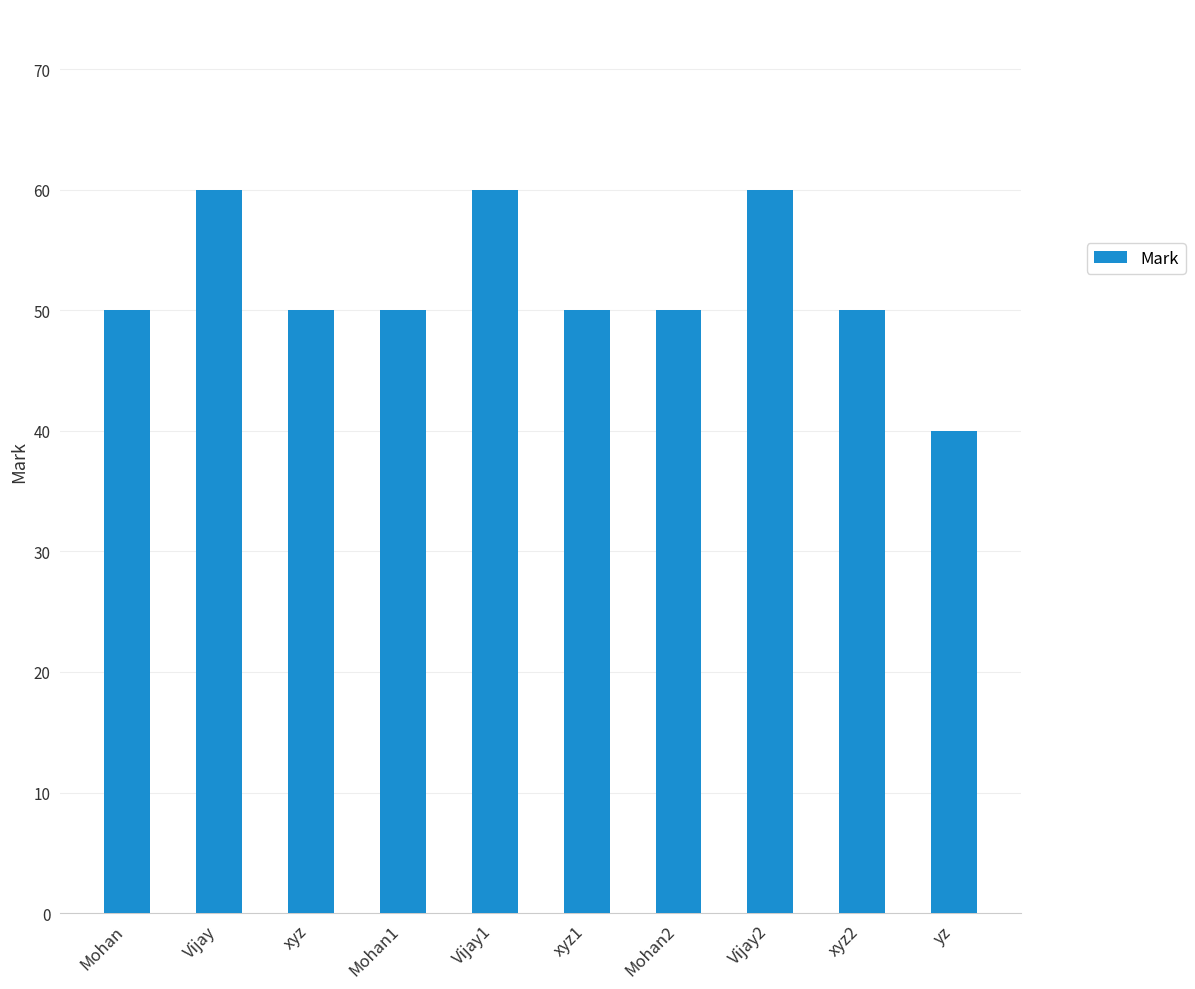

Which category has the lowest value across all series?

yz